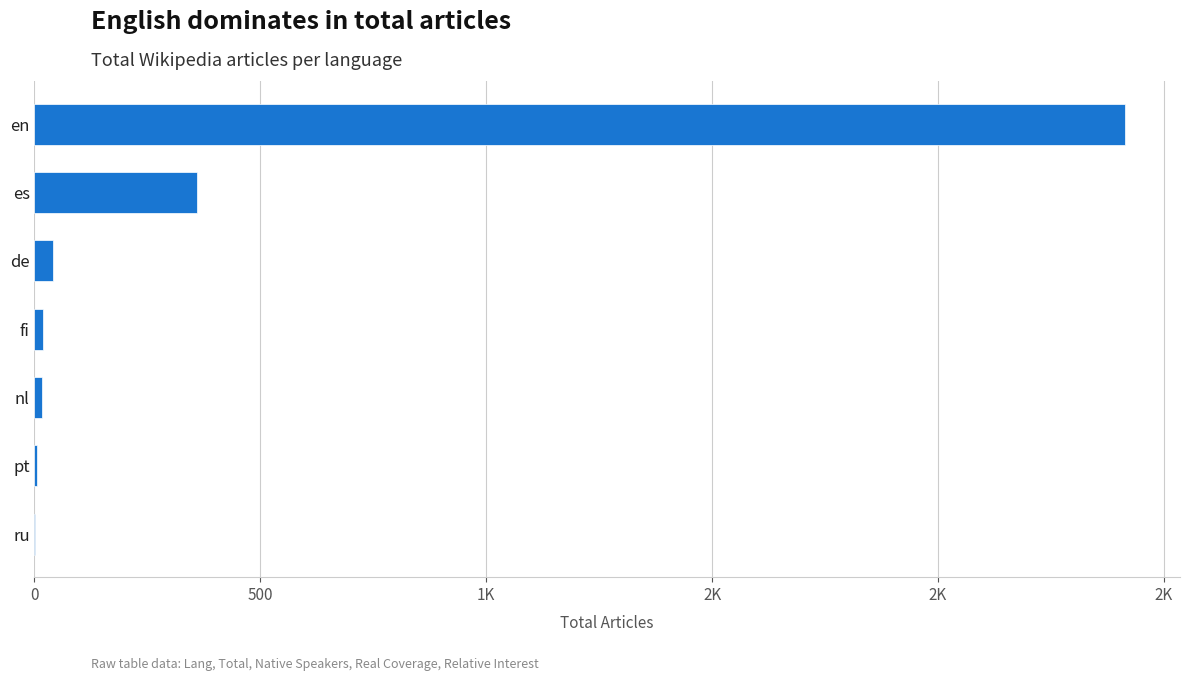

What is the minimum value shown in the chart?

1